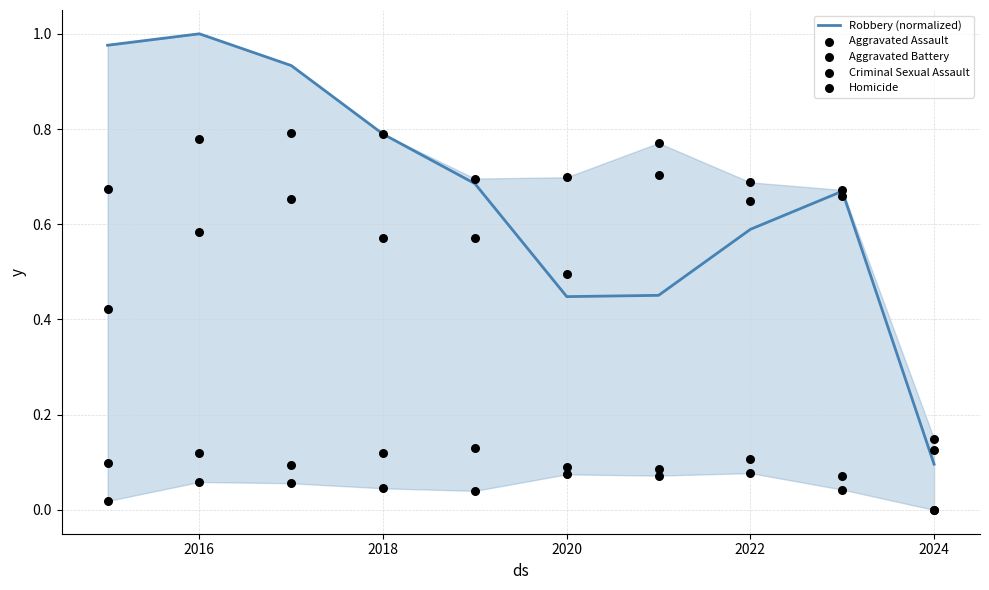

Which series reaches the maximum Y coordinate?

Robbery (normalized)